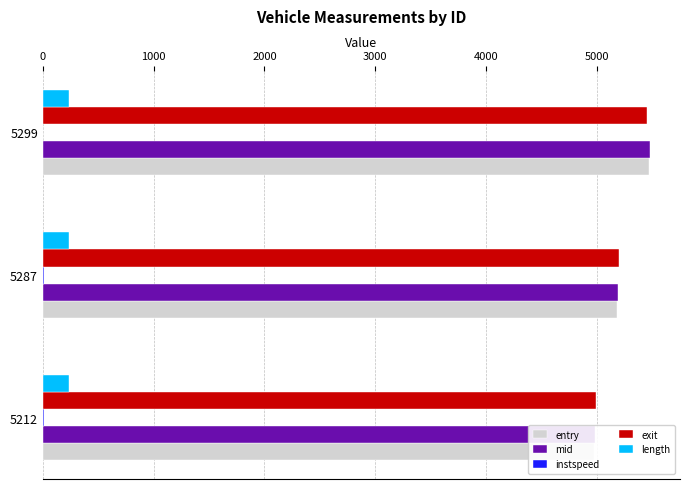

Between 5212 and 5299, which is larger?

5299